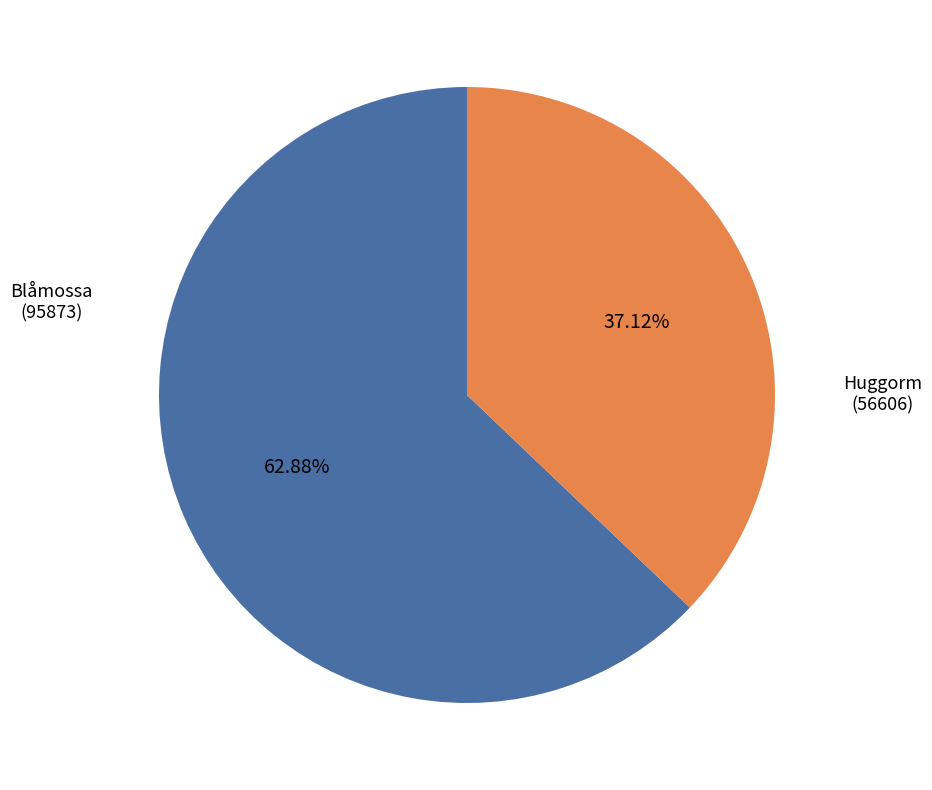

To the nearest percent, what is the average slice percentage?

50%